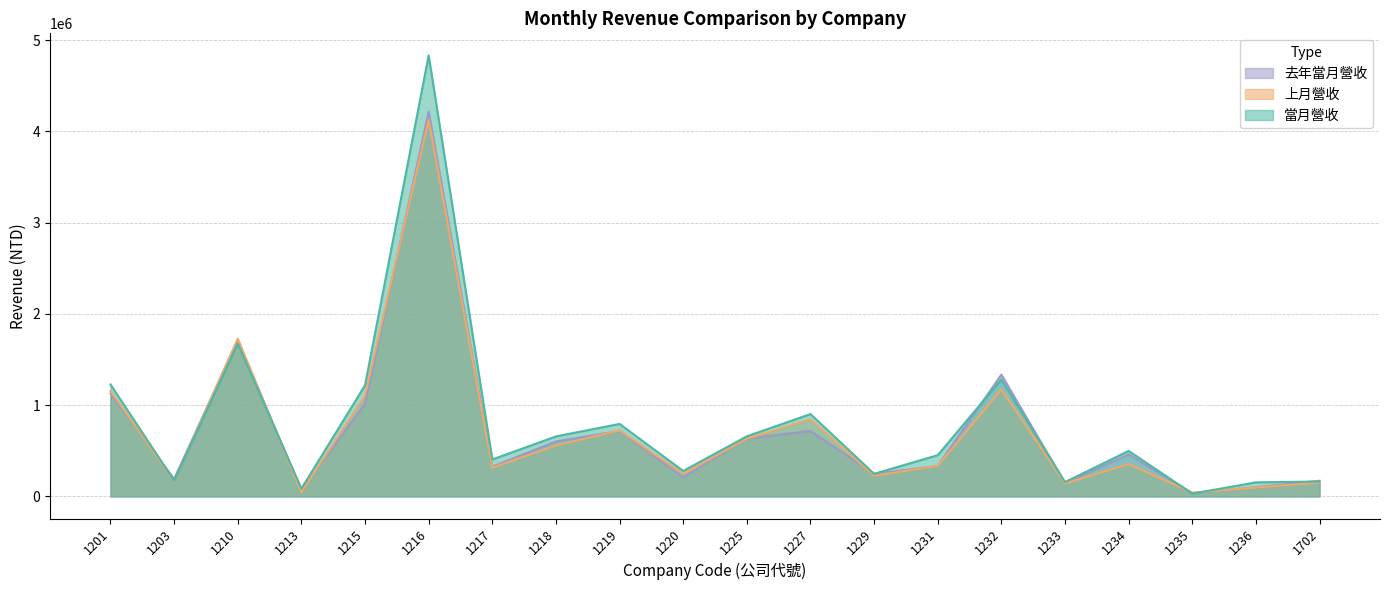

At which label is 上月營收 closest to 2084795?

1210